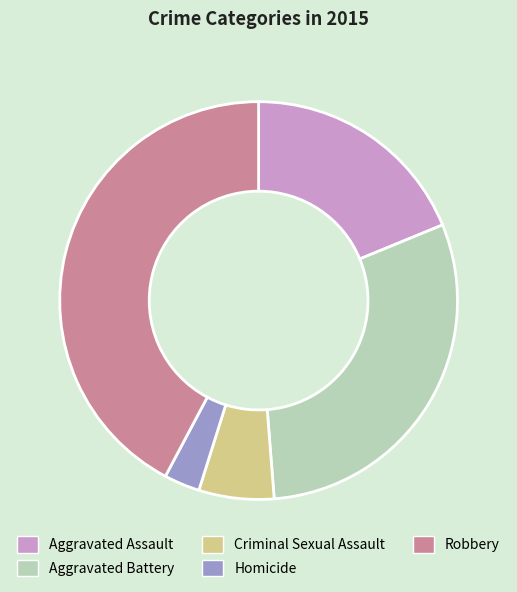

What is the largest slice in the pie chart?

Robbery